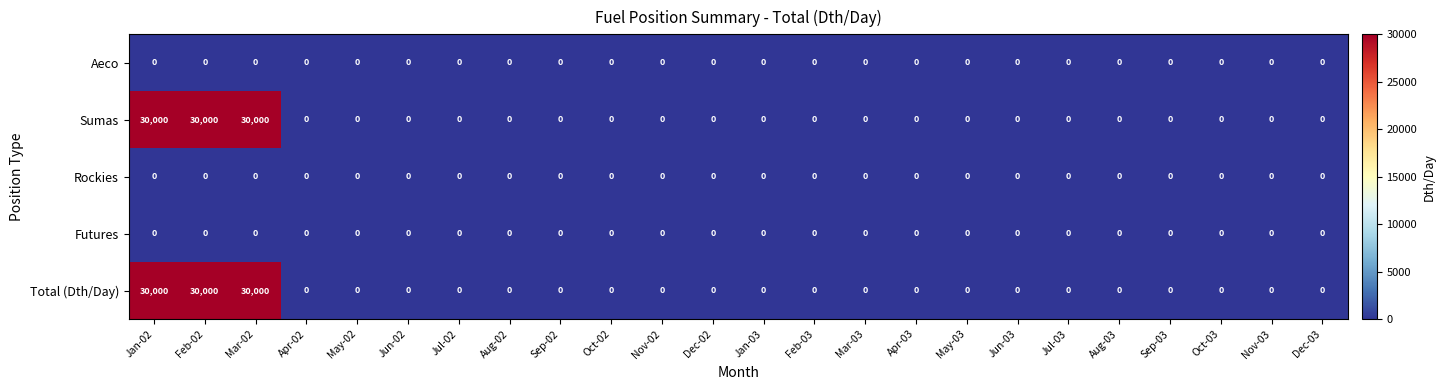

Is it true that Futures equals 0 at Dec-02?

True